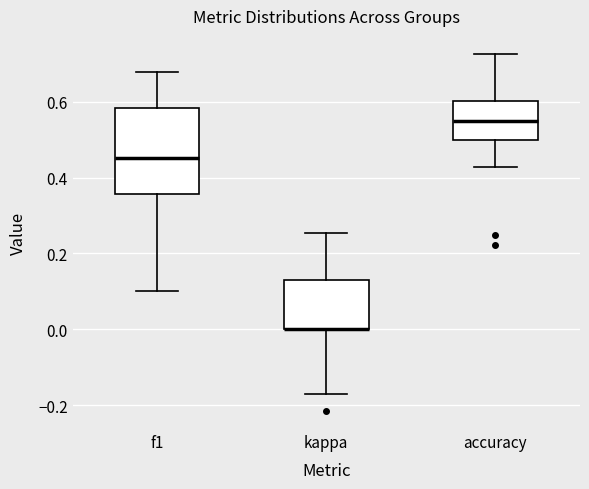

Where is the upper edge of the box for accuracy on the y-axis? The values are not printed on the chart, so give them approximately, as read against the axis.

0.60